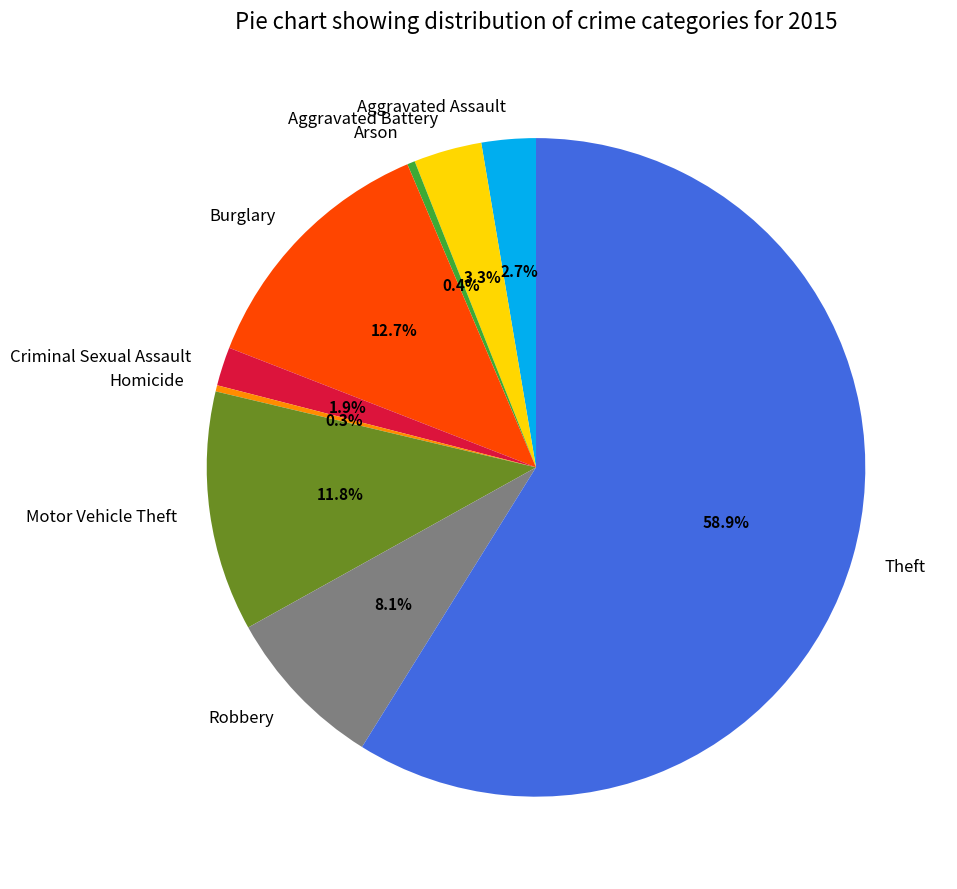

Which has a higher value, Criminal Sexual Assault or Aggravated Battery?

Aggravated Battery